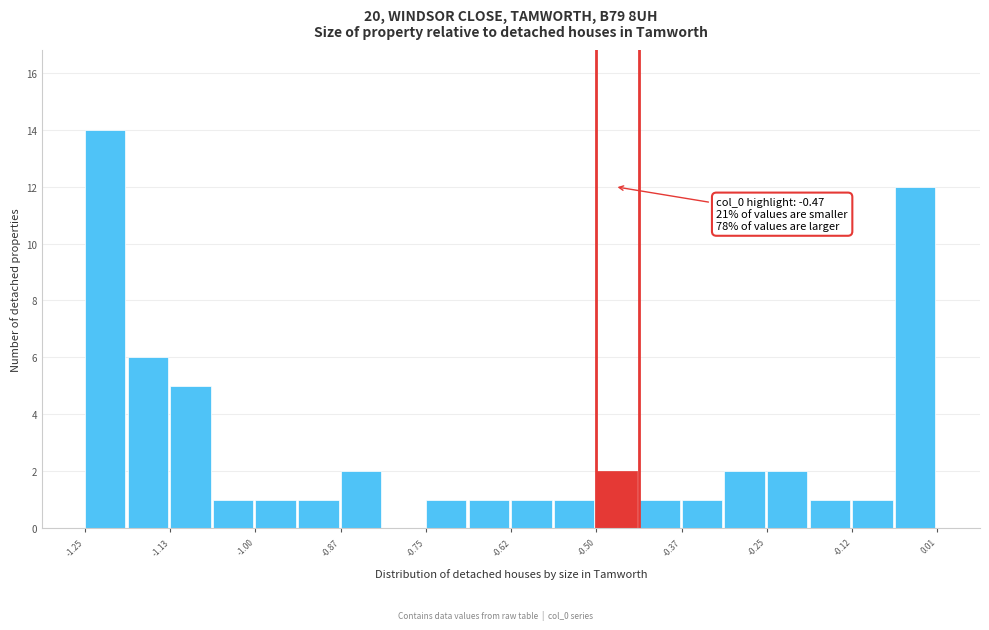

Read against the x-axis, roughly where is the centre of the tallest bar?

-1.22